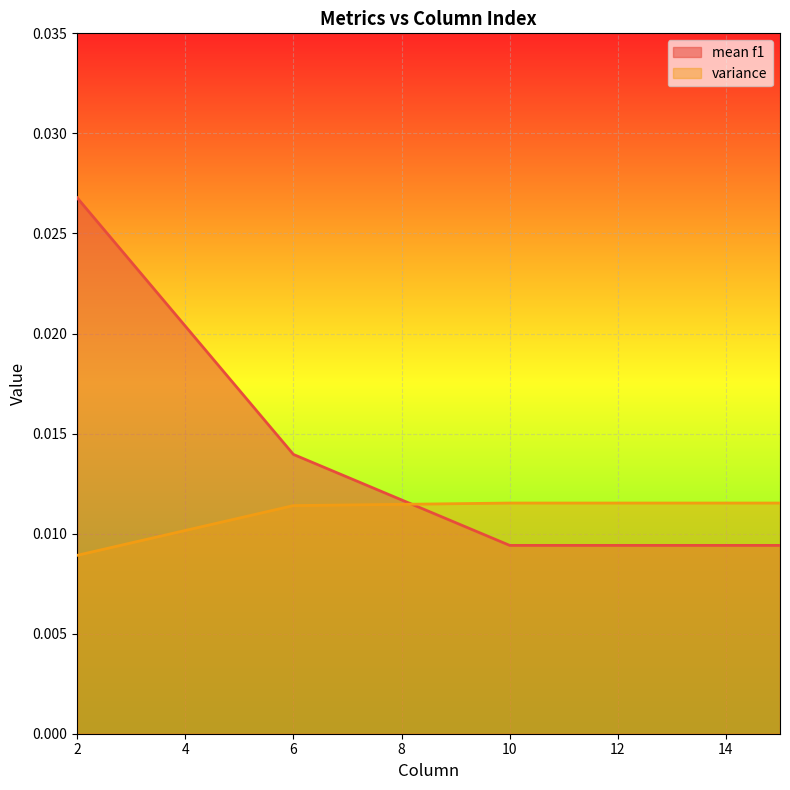

True or false: variance has more than 1 interior local peaks.

False